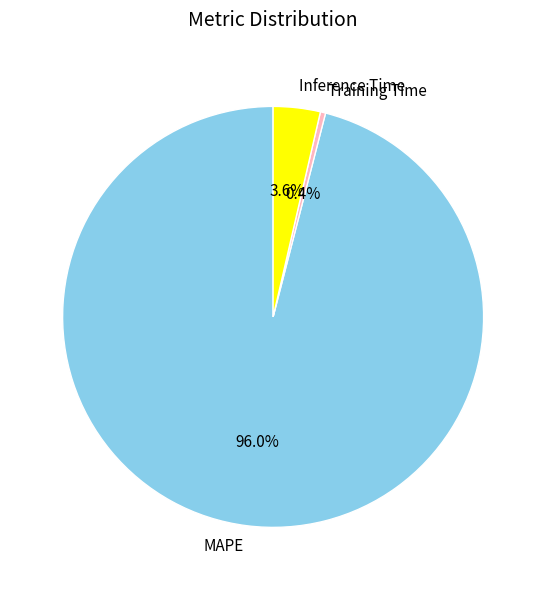

To the nearest percent, what portion does MAPE represent?

96%